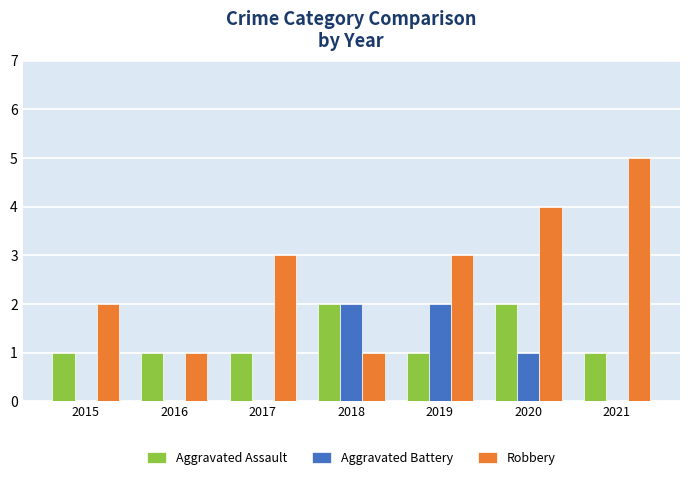

How many groups of bars are there?

7